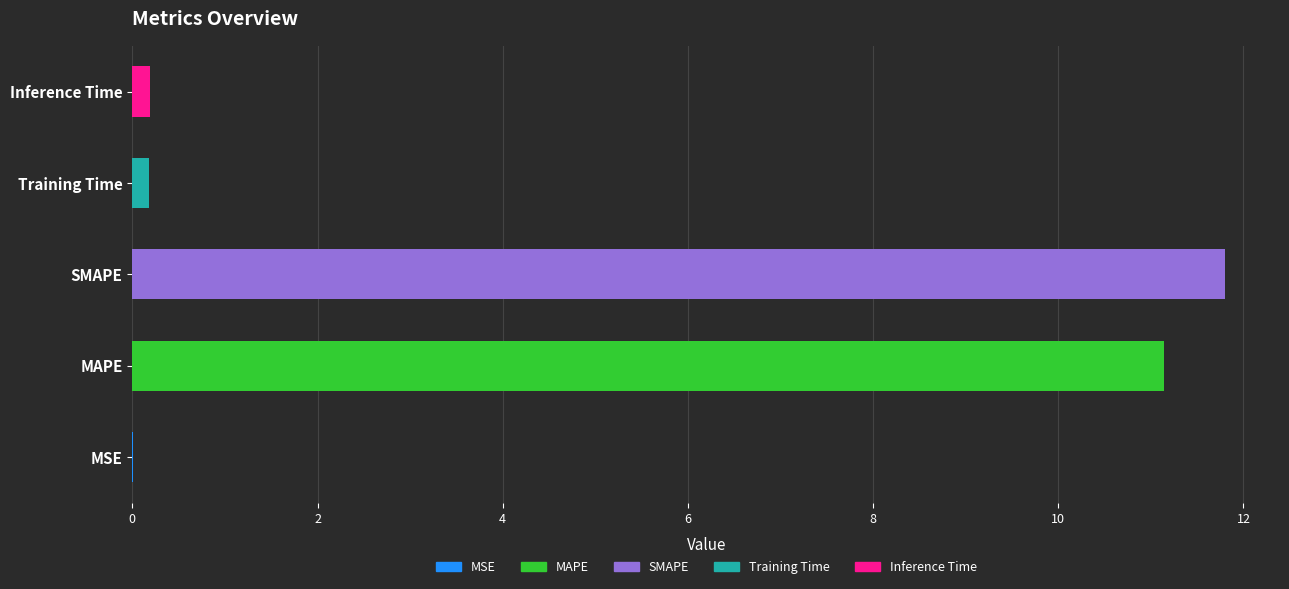

What is the difference between the maximum and minimum values?

11.8